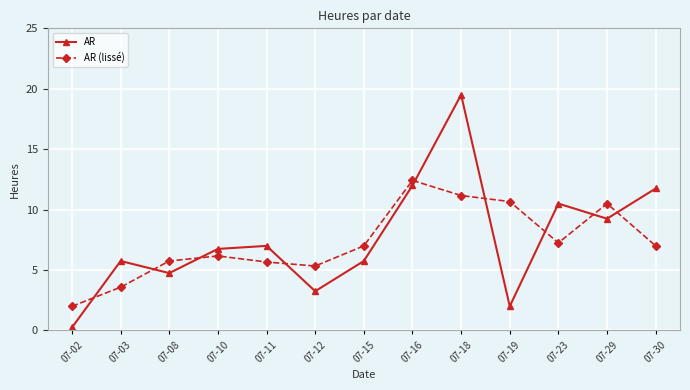

At 07-15, list the series in order from smallest to largest.

AR, AR (lissé)